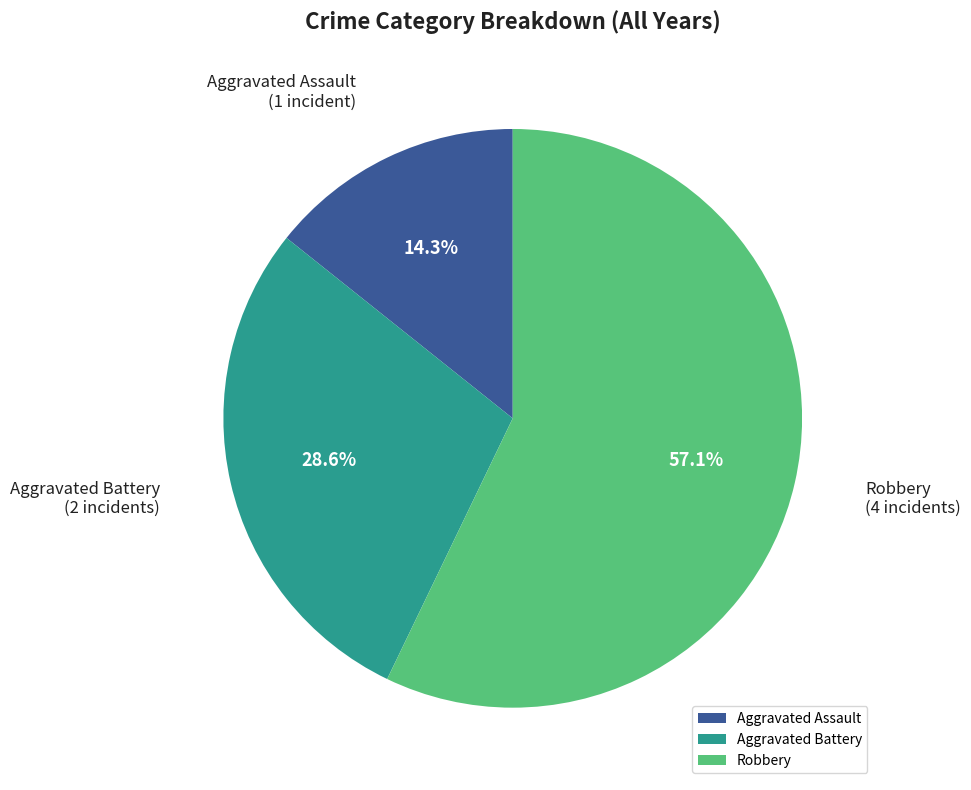

Is there a majority slice in this chart?

Yes